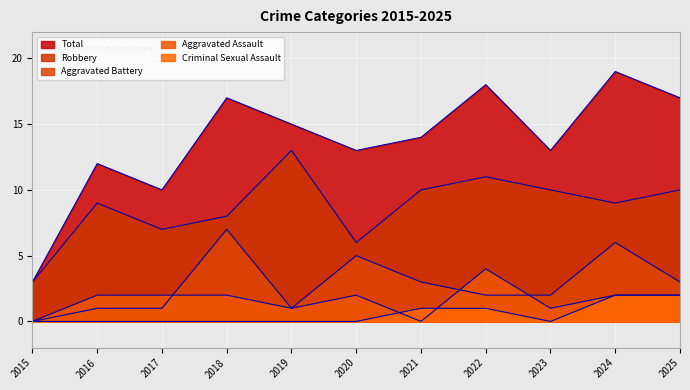

What are all the series names shown in the legend?

Aggravated Assault, Aggravated Battery, Criminal Sexual Assault, Robbery, Total